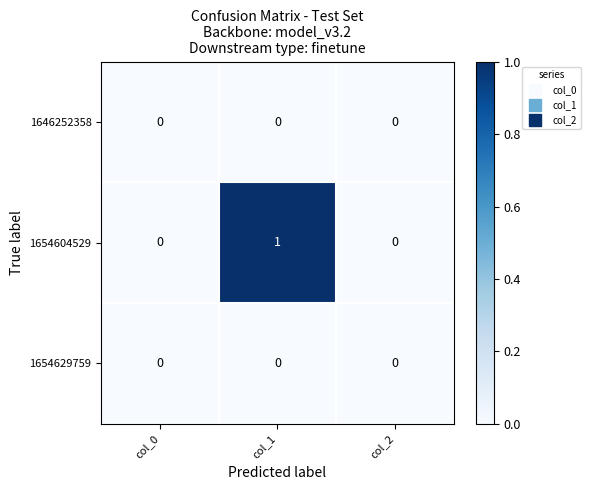

Reading right to left, list all the values displayed in this chart.

1646252358: 0	0	0
1654604529: 0	1	0
1654629759: 0	0	0